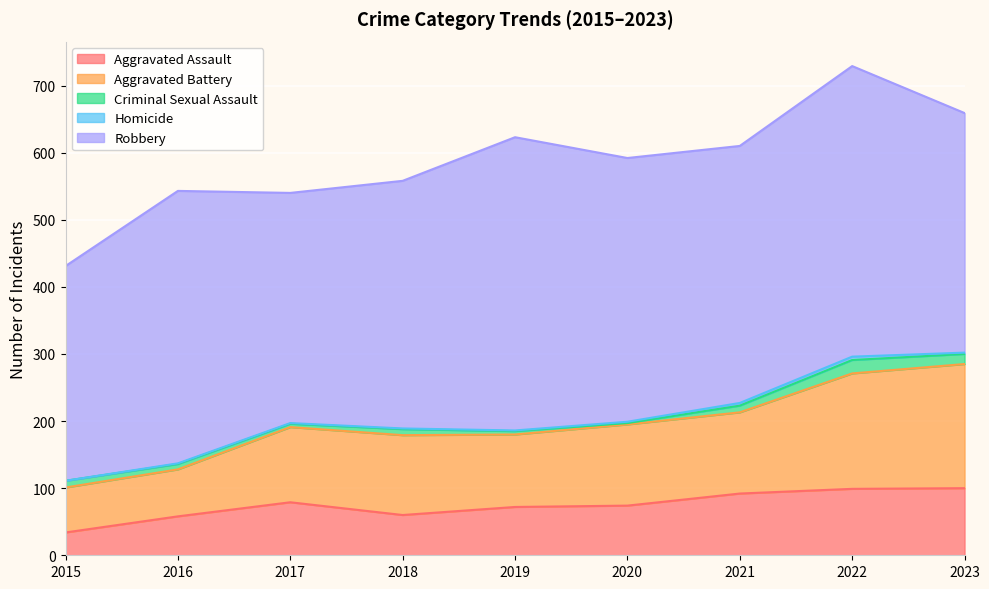

What is the value of the Homicide point at the 9th from the left?

2